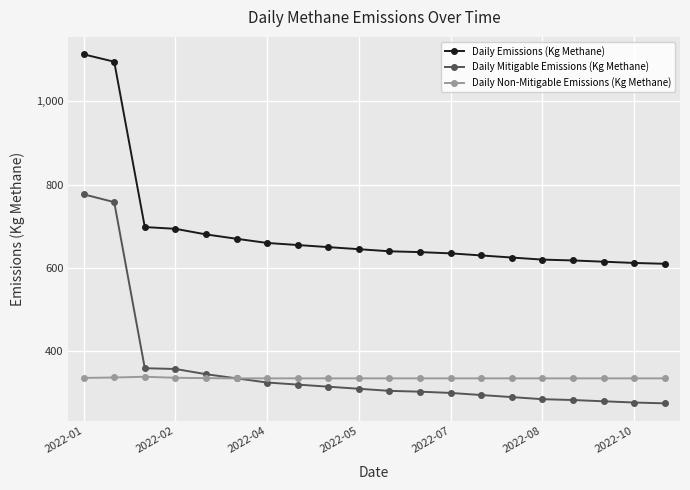

Which series has the largest range (max minus min)?

Daily Emissions (Kg Methane)